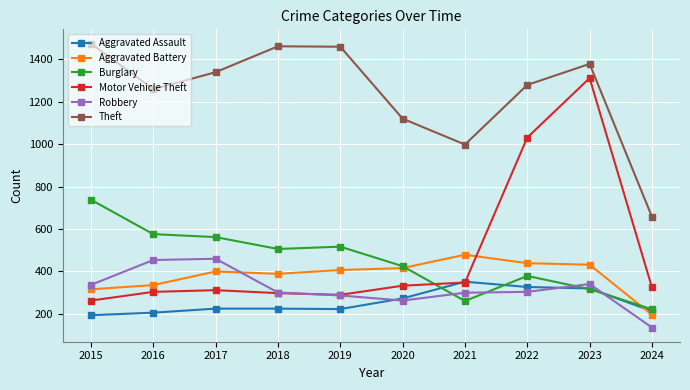

Is this an area chart (filled region under the line)?

No